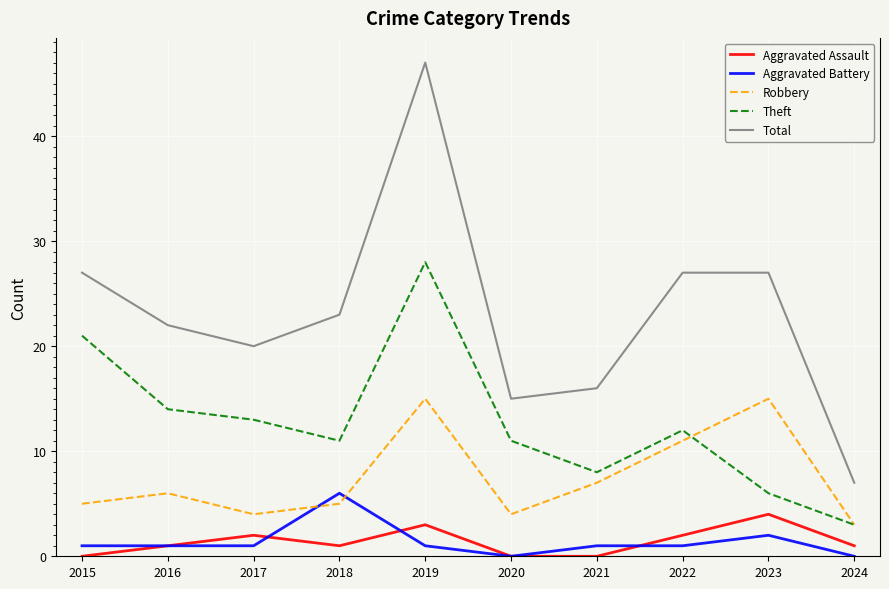

At which category is the sum across all series the highest?

2019